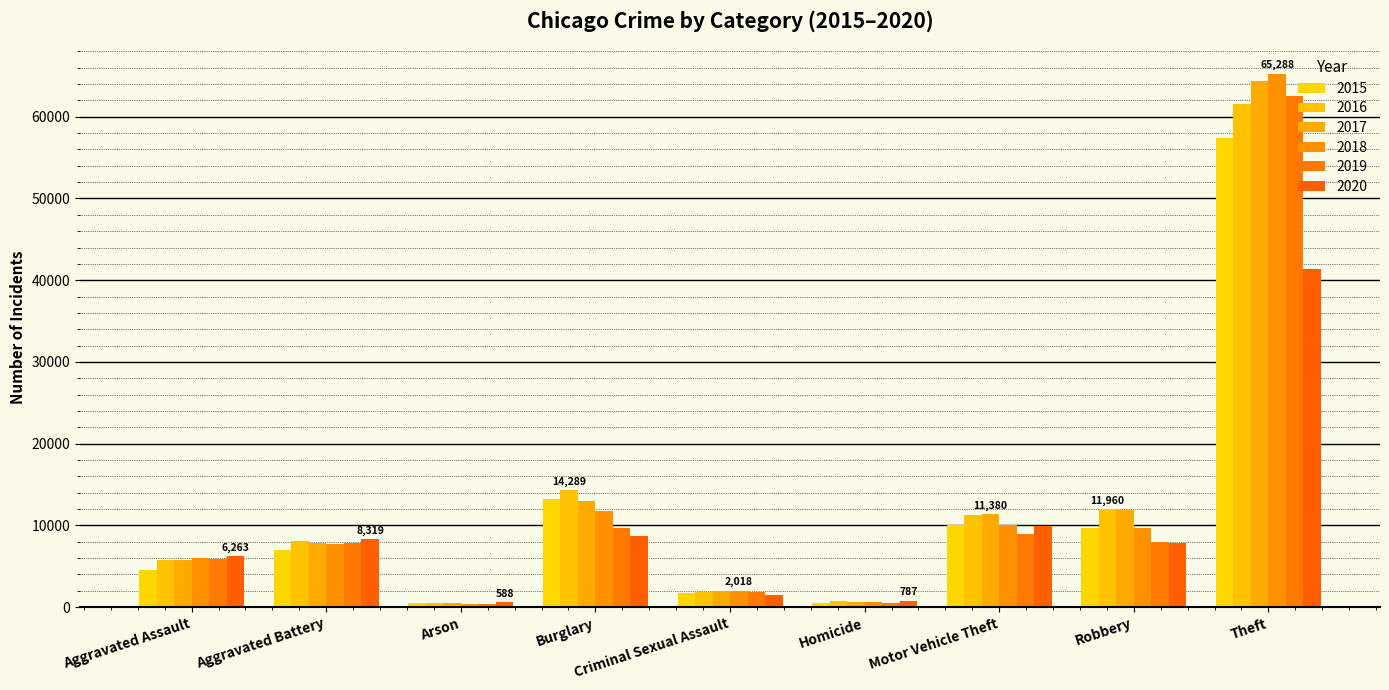

What value does the 2015 series have at Homicide, to the nearest 100?

500